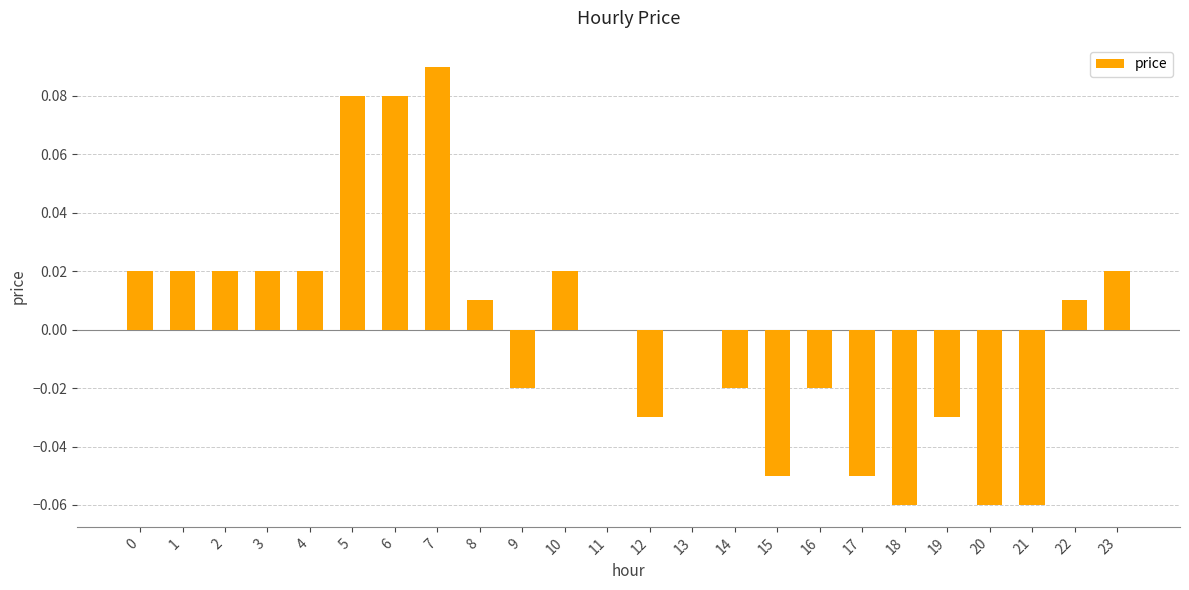

The chart shows a value of 0.0 at 13. True or false?

True